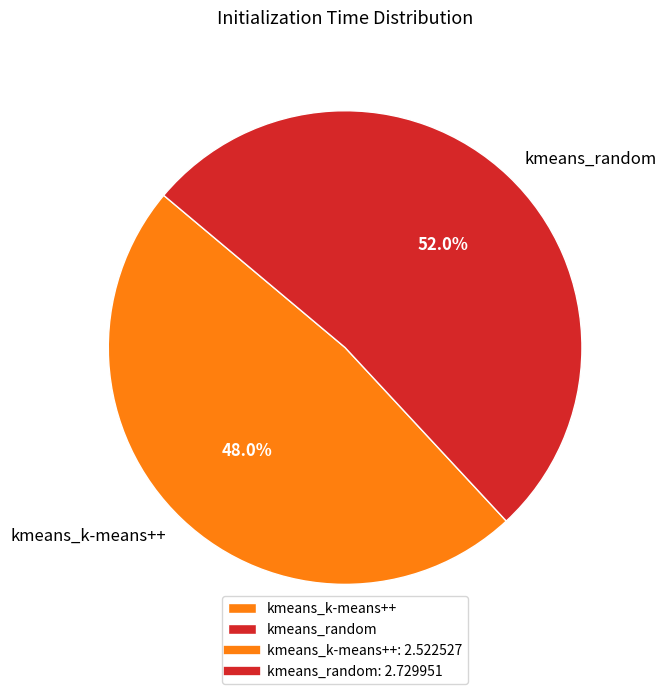

Combined, what portion of the pie is kmeans_random and kmeans_k-means++?

100.0%